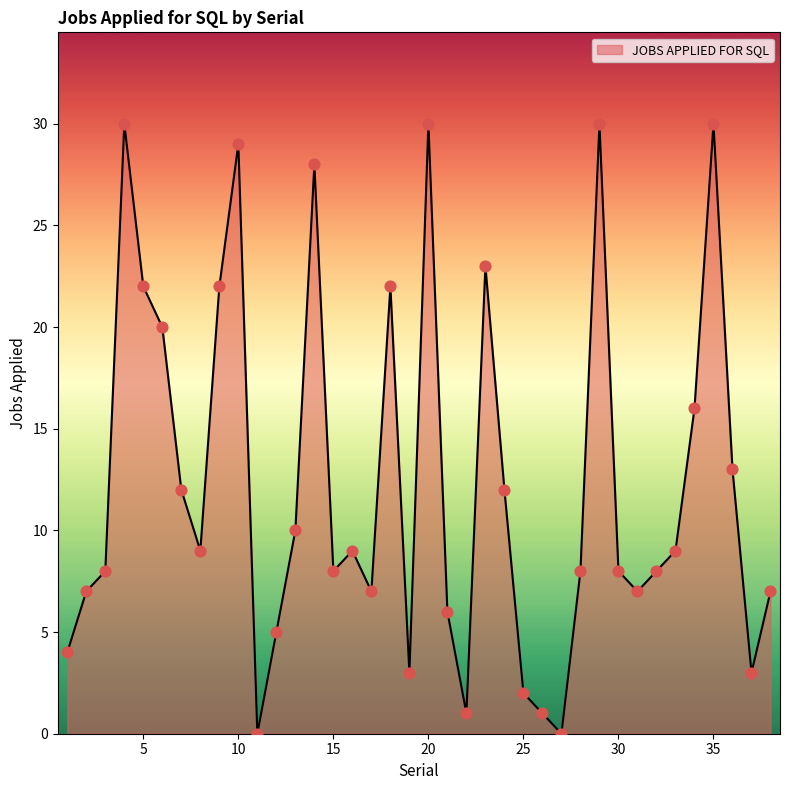

What is the maximum value shown in the chart?

30